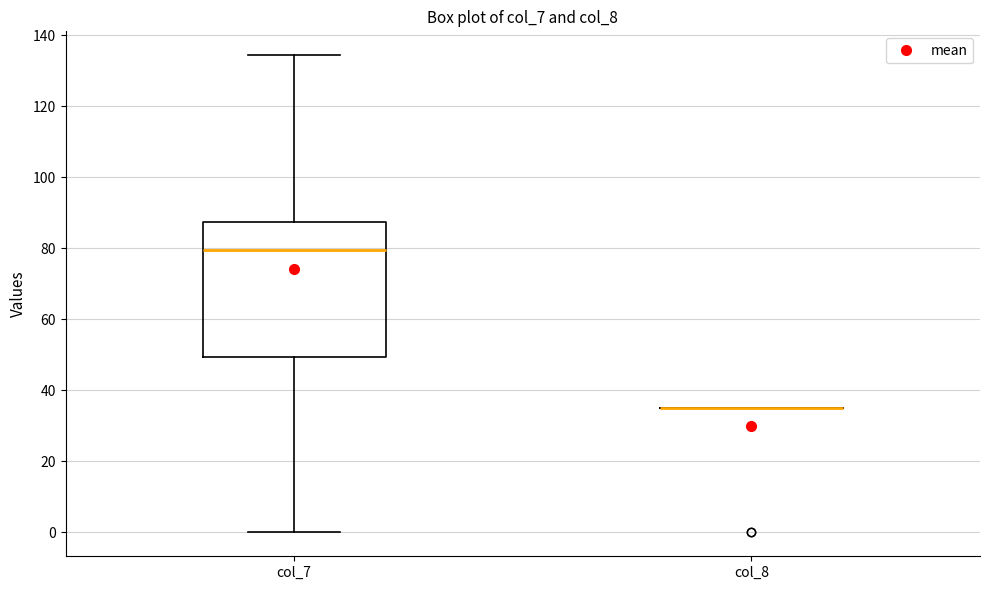

Reading left to right, read every box against the y-axis: the position of its median line, the range the box covers, and the ends of its whiskers. The values are not printed on the chart, so give them approximately, as read against the axis.

col_7: median 80, box 50 to 88, whiskers 0 to 134
col_8: box collapsed to a line at 36, whiskers 36 to 36